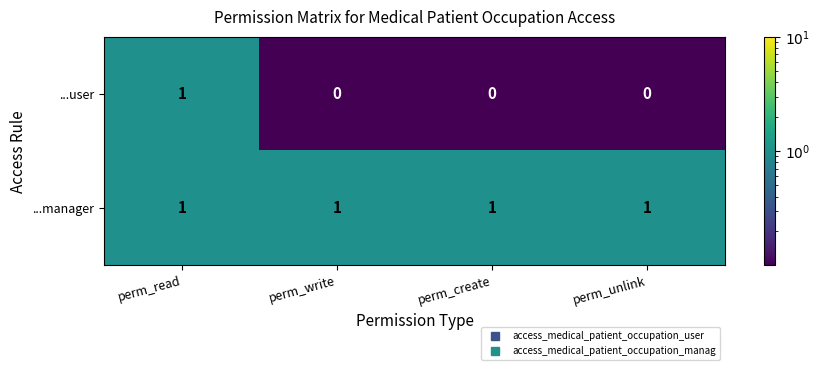

At which category is the sum across all series the highest?

perm_read